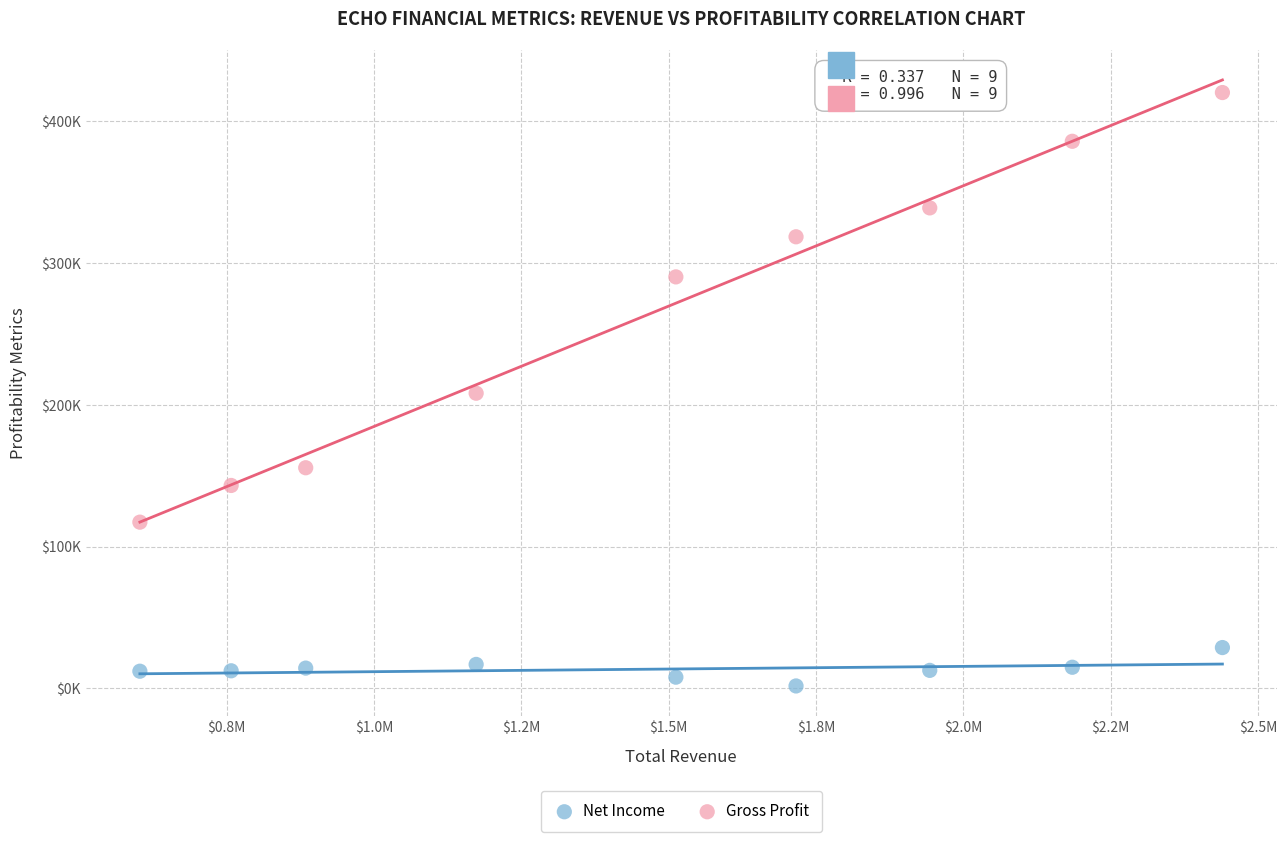

What are all the series names shown in the legend?

Net Income, Gross Profit